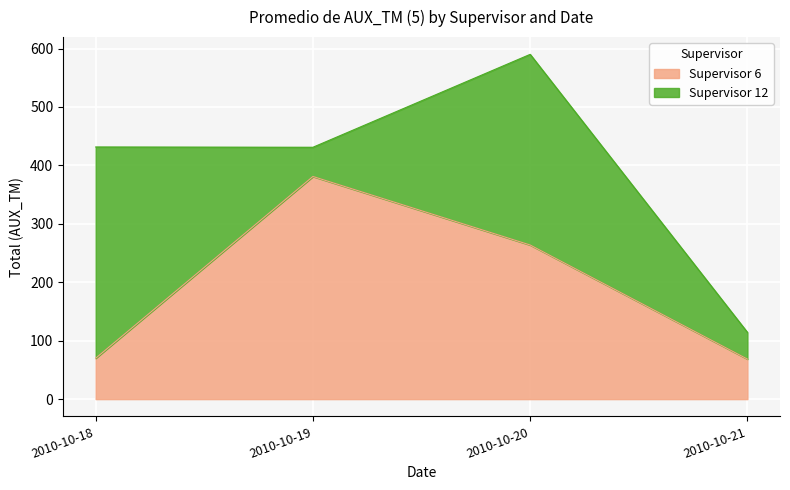

Does the chart display data point markers on the line(s)?

No